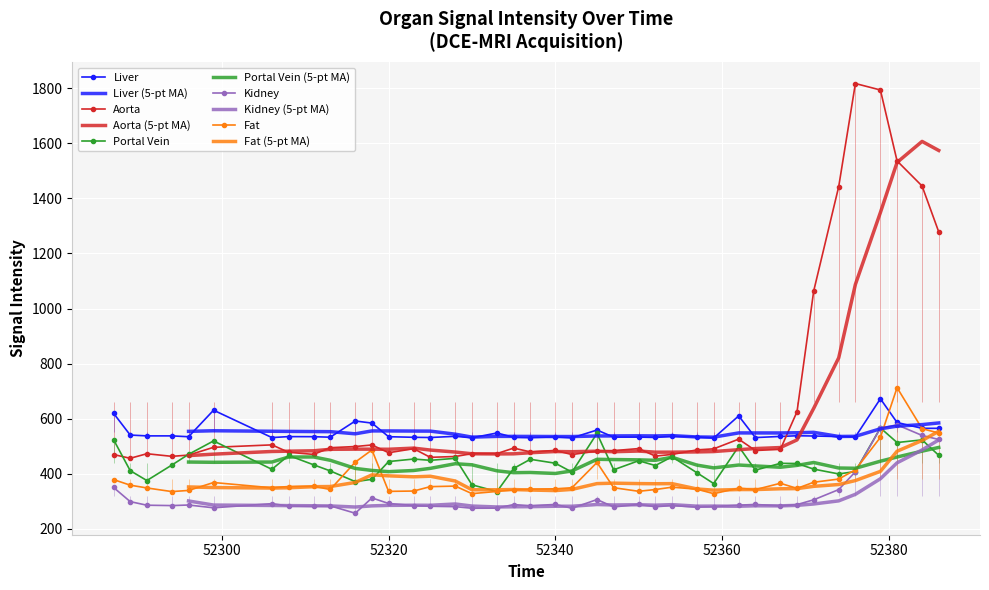

True or false: kidney and liver intersect in this chart.

False